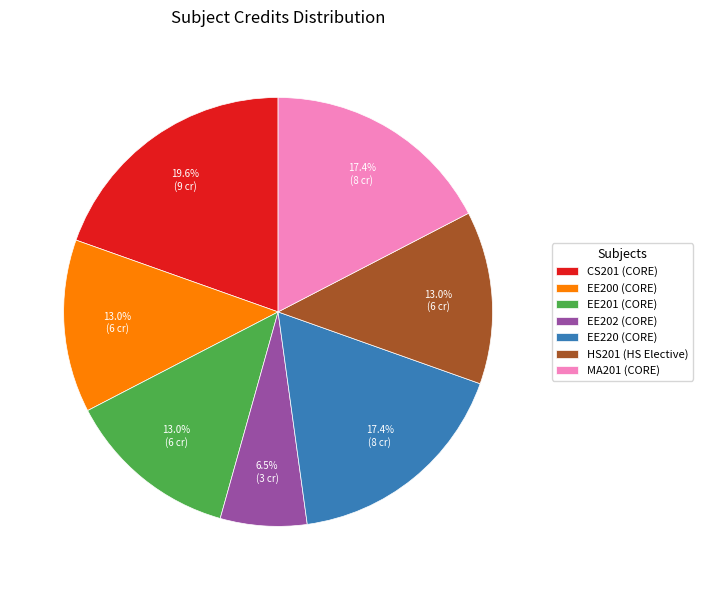

To the nearest percent, what percentage of the pie is EE200?

13%